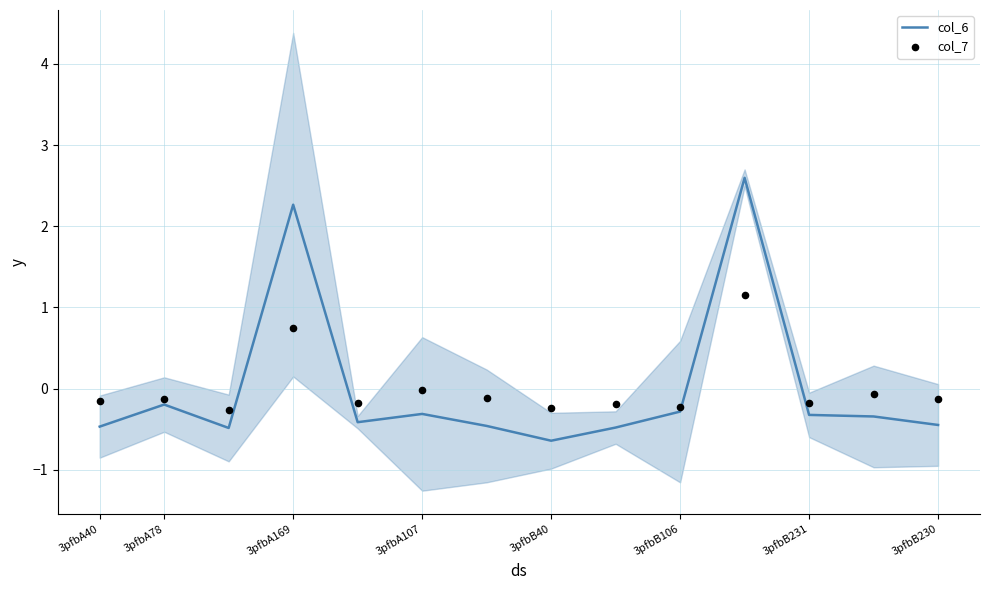

At how many categories does at least one series exceed 2?

2